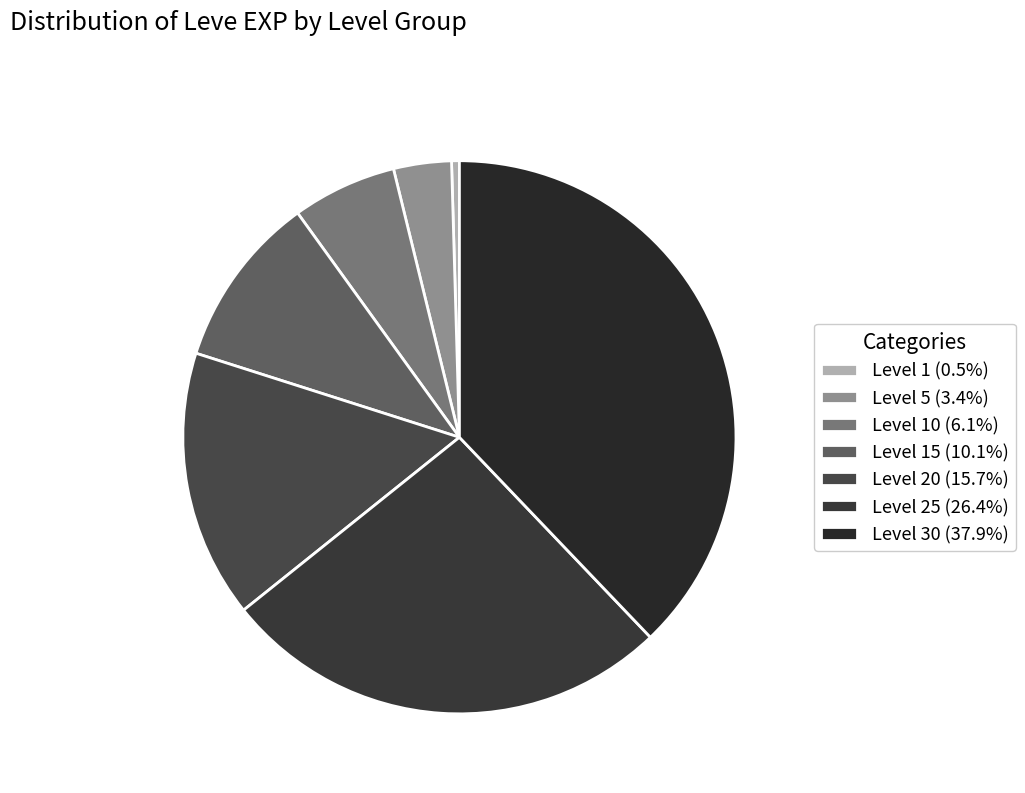

Count the number of slices in the pie.

7